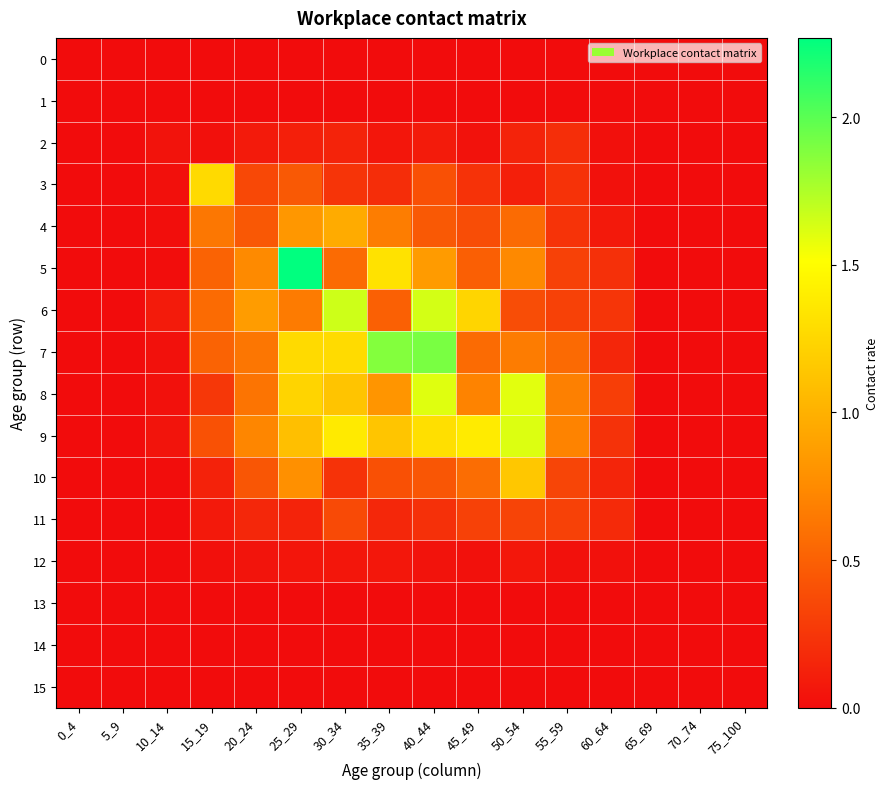

List the series in order of their peak value, lowest first.

0, 1, 13, 14, 15, 12, 2, 11, 4, 10, 3, 8, 9, 6, 7, 5